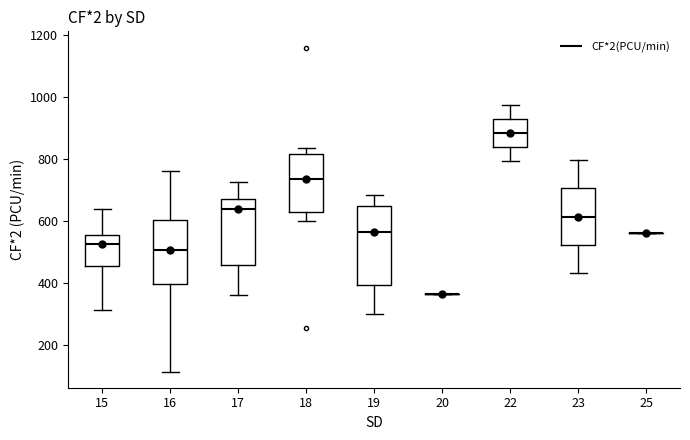

Reading left to right, transcribe this box plot: for each box, give where its median line is, the range the box spans, and where its two whiskers end, as read against the y-axis. The values are not printed on the chart, so give them approximately, as read against the axis.

15: median 520, box 460 to 560, whiskers 320 to 640
16: median 500, box 400 to 600, whiskers 120 to 760
17: median 640, box 460 to 680, whiskers 360 to 720
18: median 740, box 620 to 820, whiskers 600 to 840
19: median 560, box 400 to 640, whiskers 300 to 680
20: box collapsed to a line at 360, whiskers 360 to 360
22: median 880, box 840 to 920, whiskers 800 to 980
23: median 620, box 520 to 700, whiskers 420 to 800
25: box collapsed to a line at 560, whiskers 560 to 560